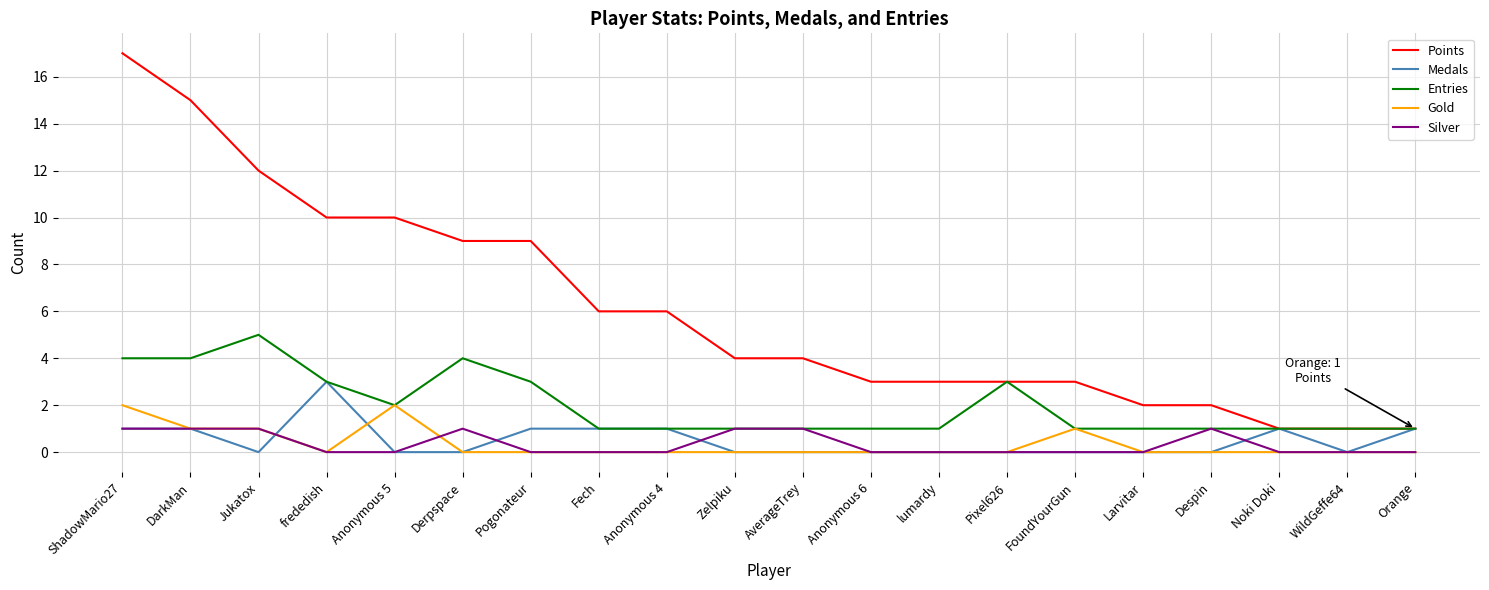

What is the highest value of the Medals series?

3